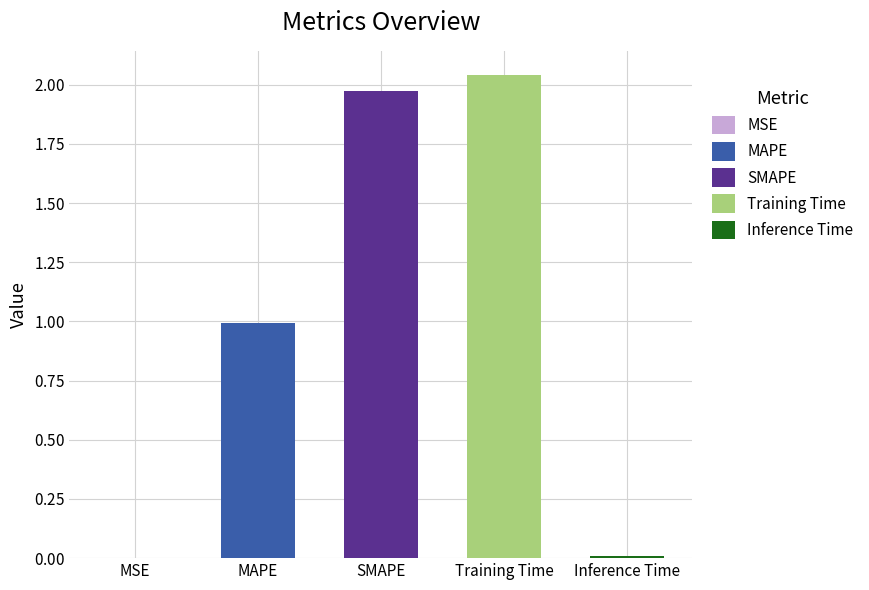

What is the average value?

1.0